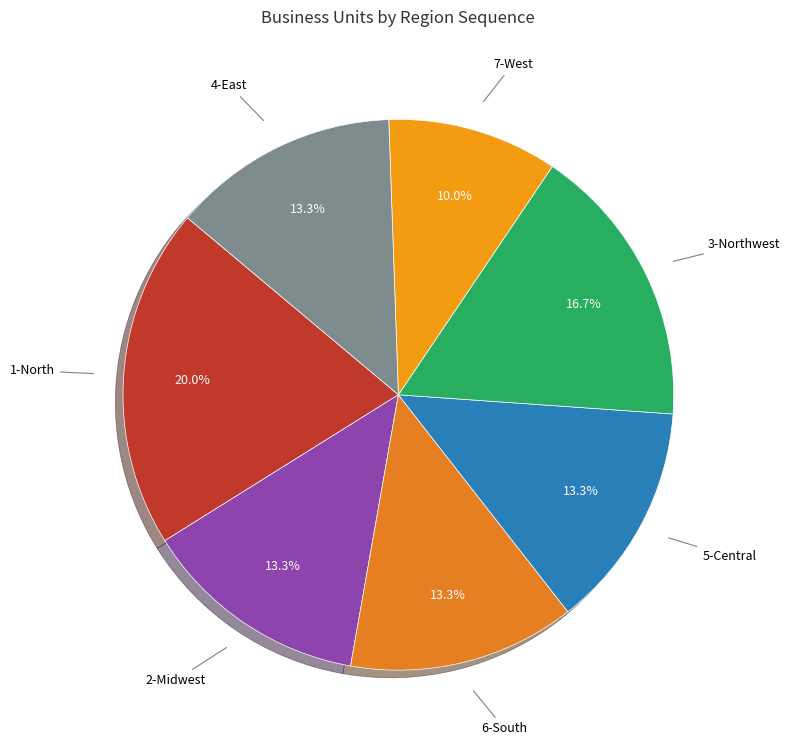

How many segments does this pie chart have?

7